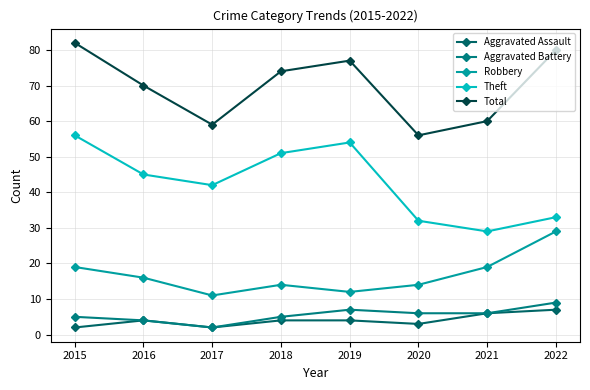

How many series are shown in this chart?

5